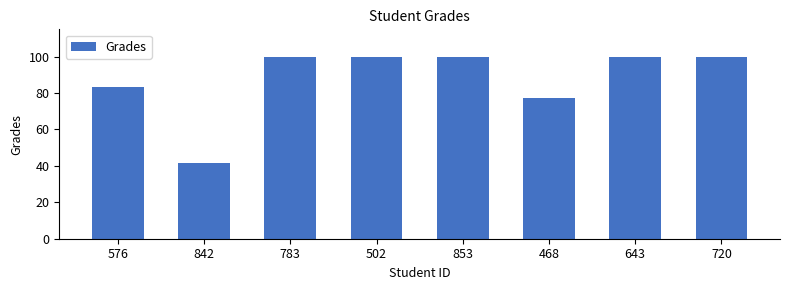

Which category has the lowest value across all series?

842